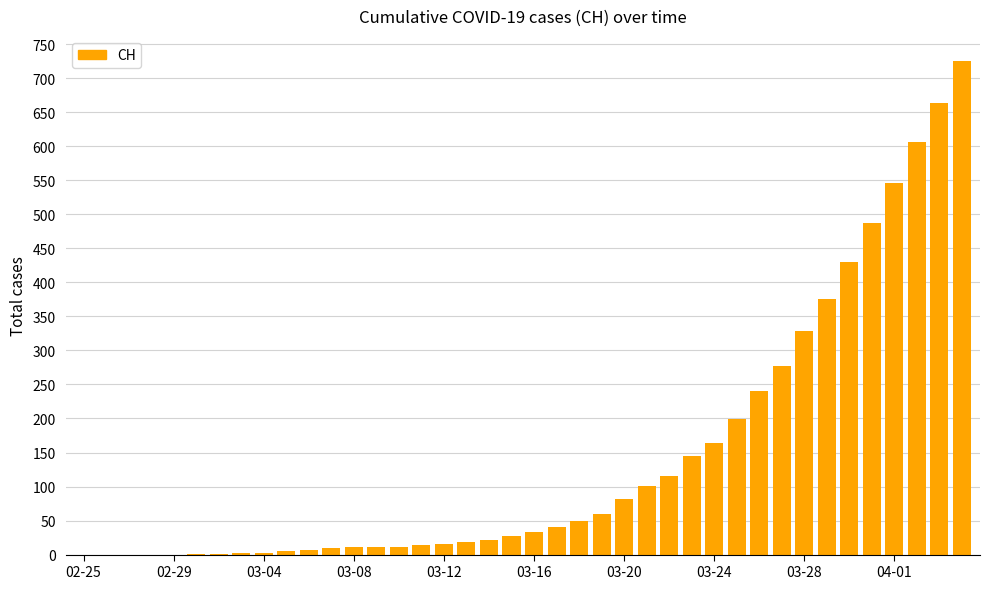

What is the maximum value shown in the chart?

726